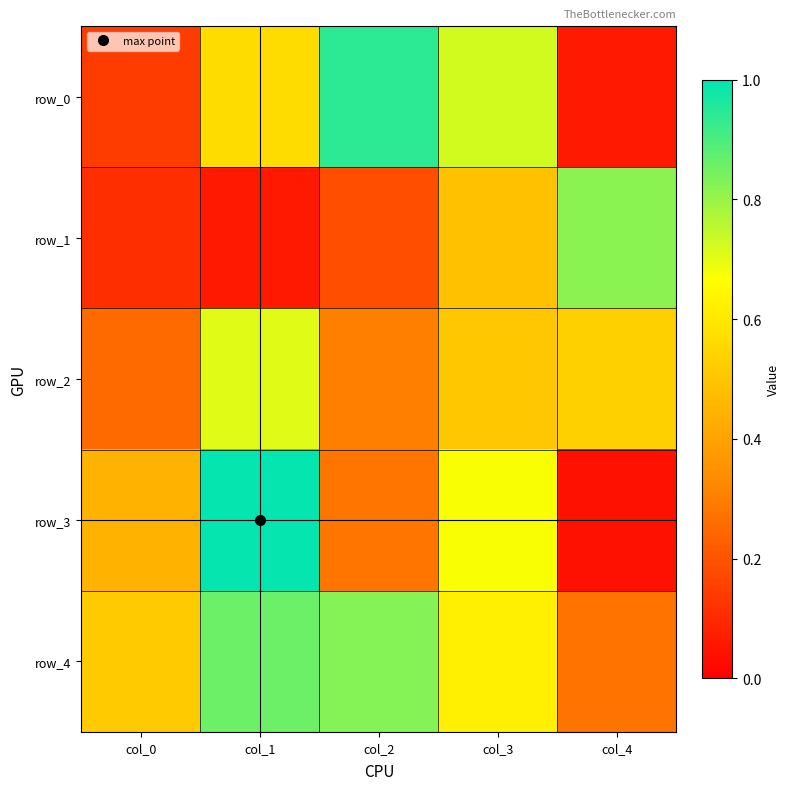

Which series has the largest total across all categories?

row_4